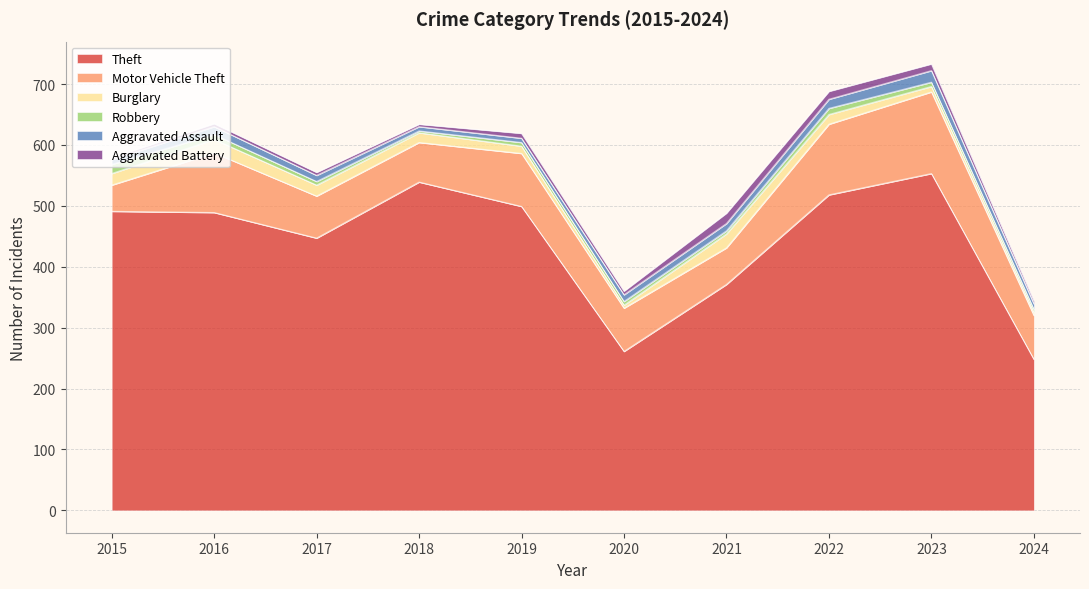

What are all the series names shown in the legend?

Theft, Motor Vehicle Theft, Burglary, Robbery, Aggravated Assault, Aggravated Battery